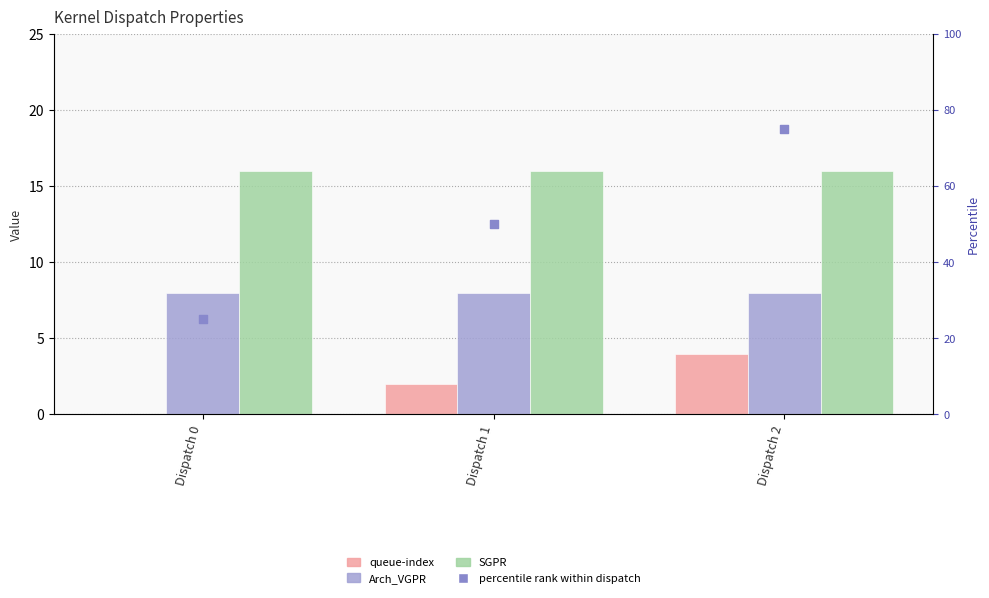

At which category is the sum across all series the highest?

Dispatch 2